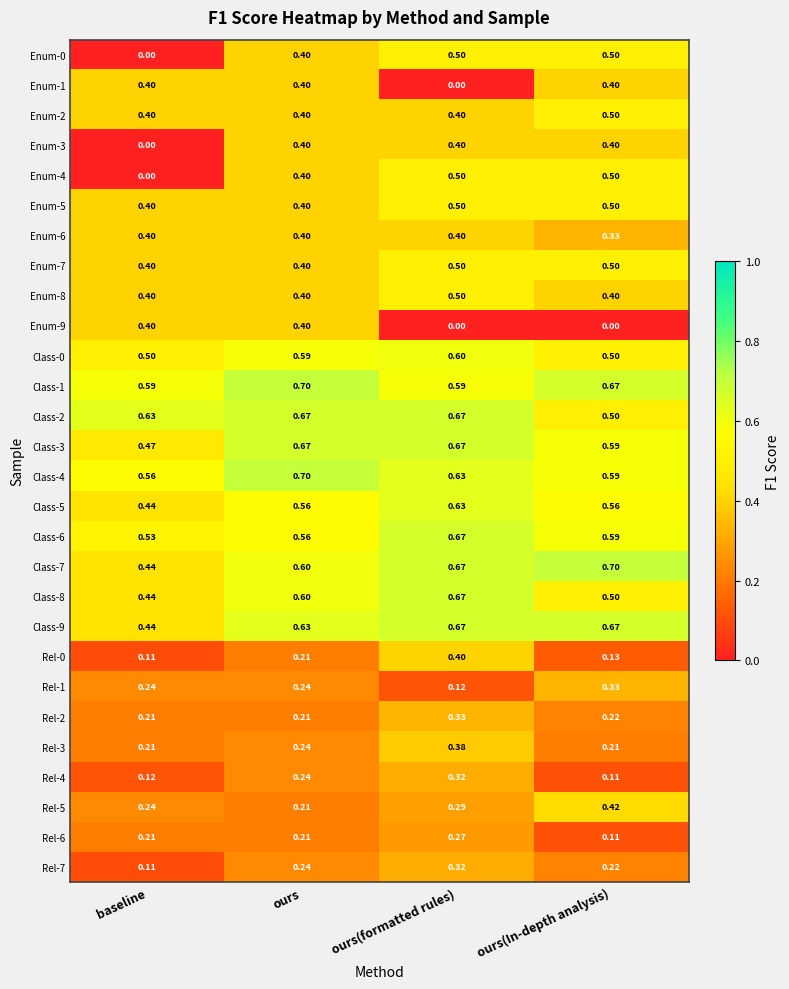

At which label is Rel-7 closest to 0?

baseline